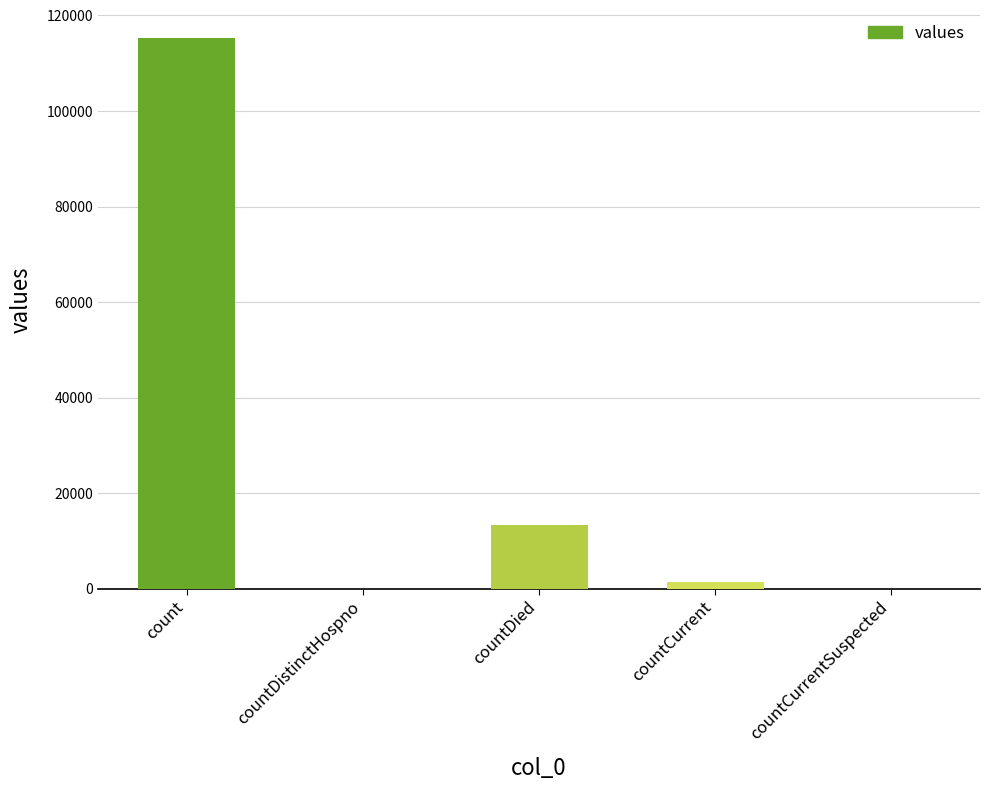

Which has a higher value, countCurrentSuspected or countDied?

countDied